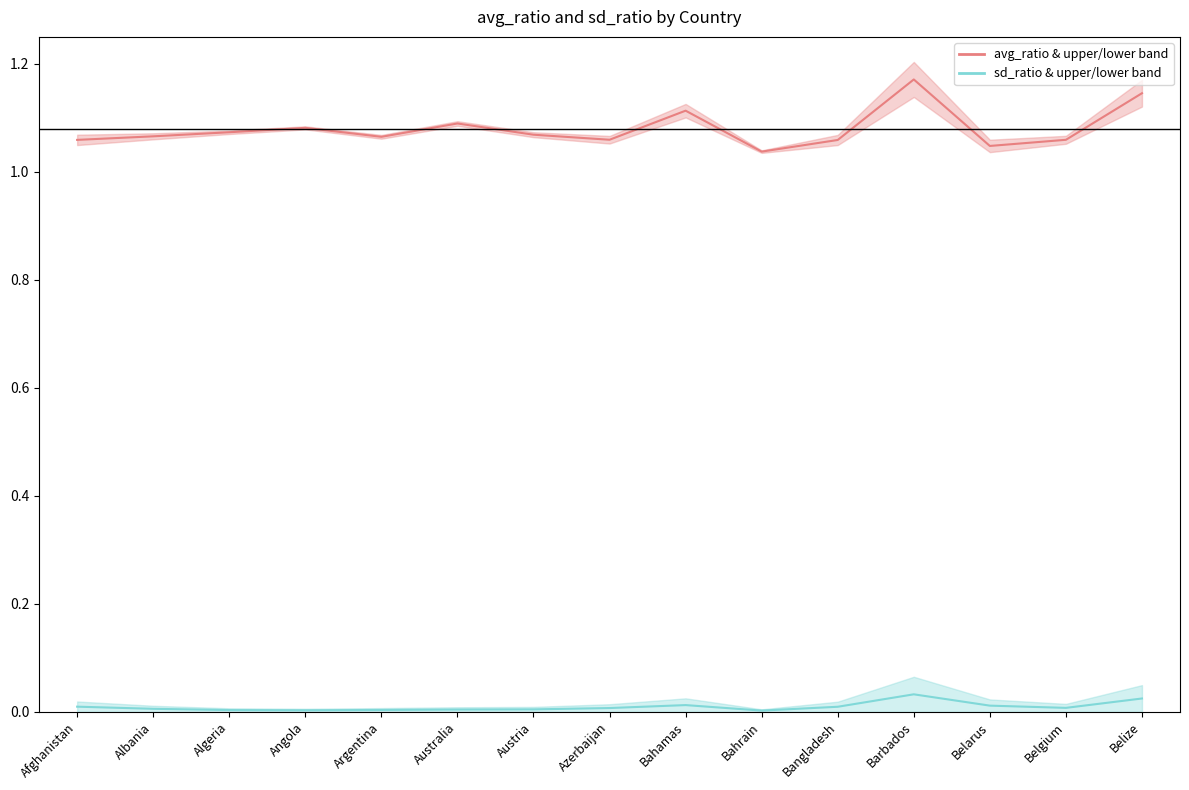

True or false: avg_ratio and sd_ratio intersect in this chart.

False